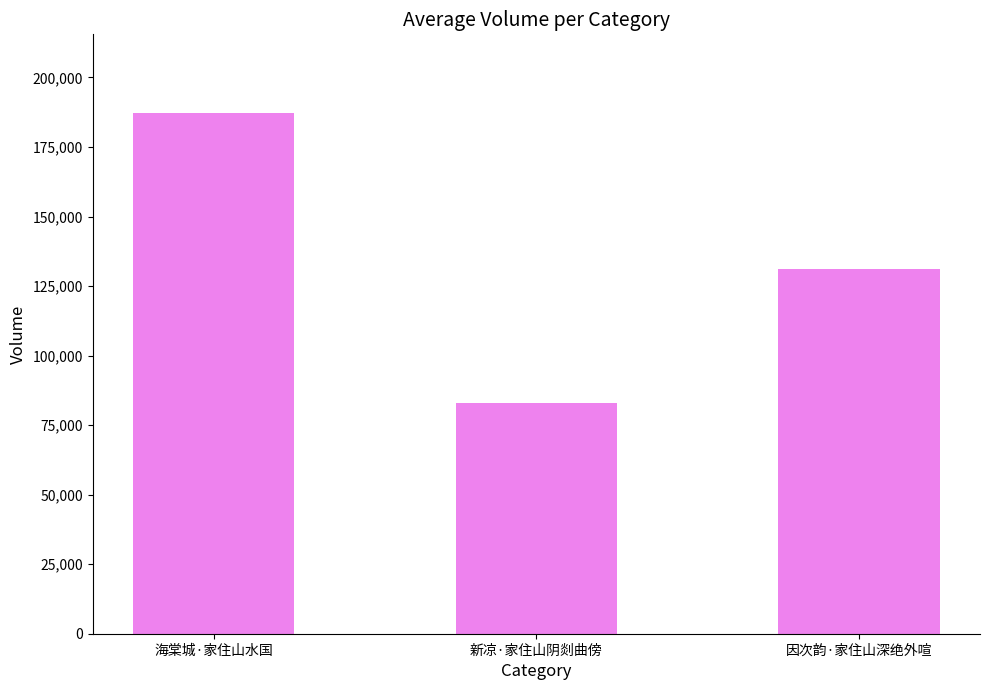

Reading left to right, list all the values displayed in this chart.

海棠城·家住山水国=187392	新凉·家住山阴剡曲傍=82856	因次韵·家住山深绝外喧=131140